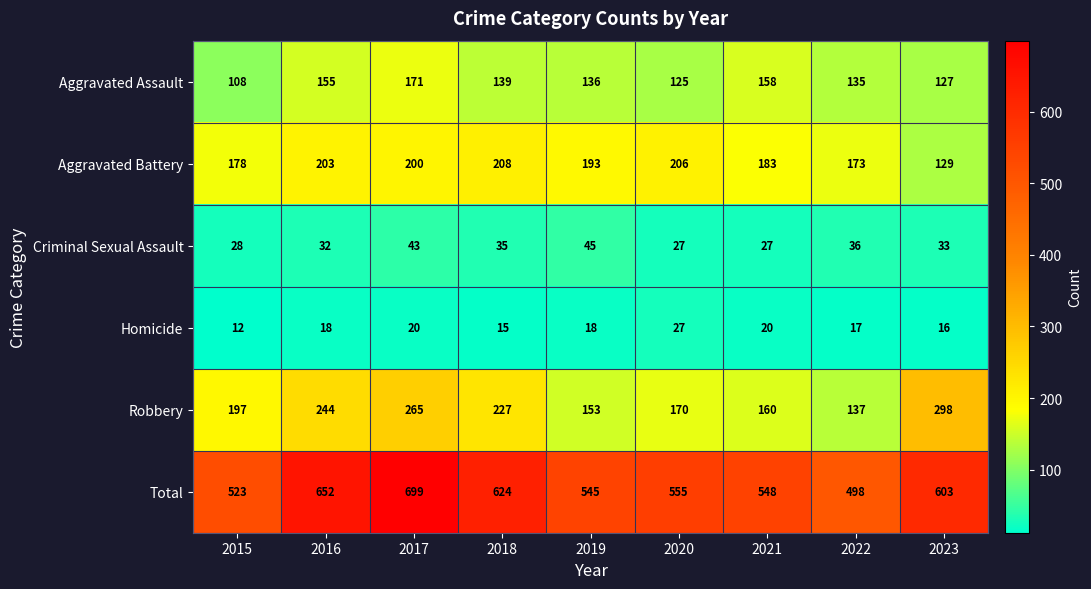

Is it true that Criminal Sexual Assault equals 53 at 2016?

False